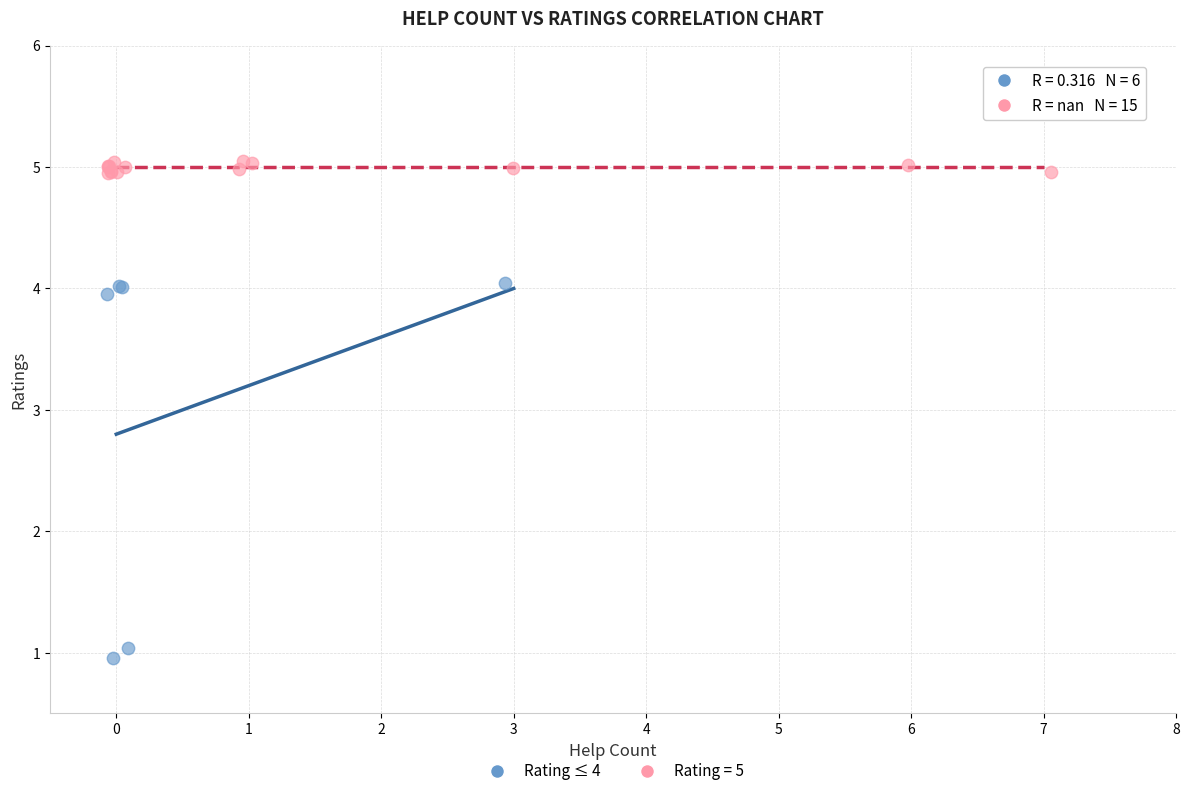

Which series has the largest Y range (max minus min)?

Rating ≤ 4